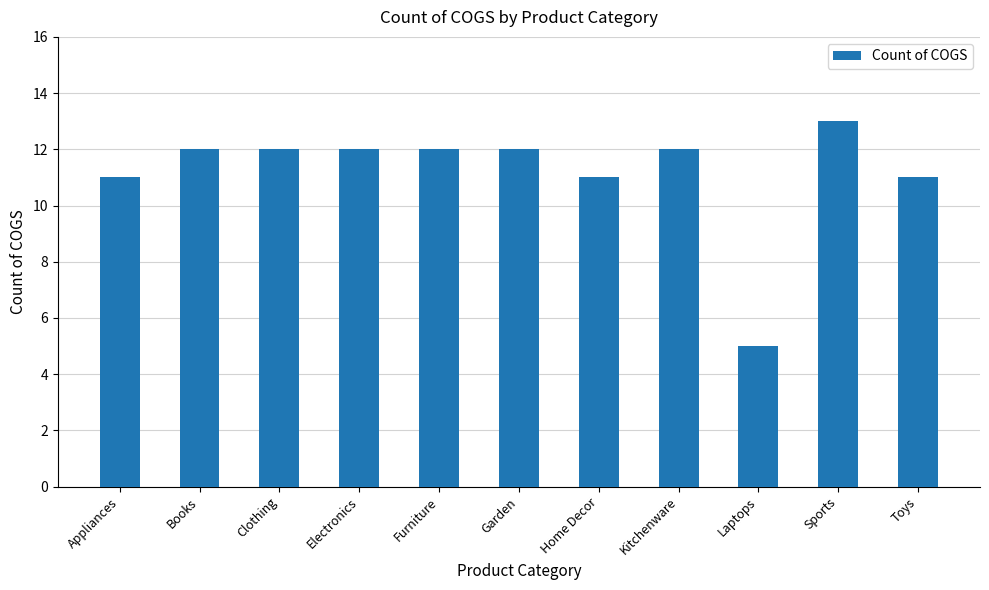

What is the label of the 8th bar from the left?

Kitchenware